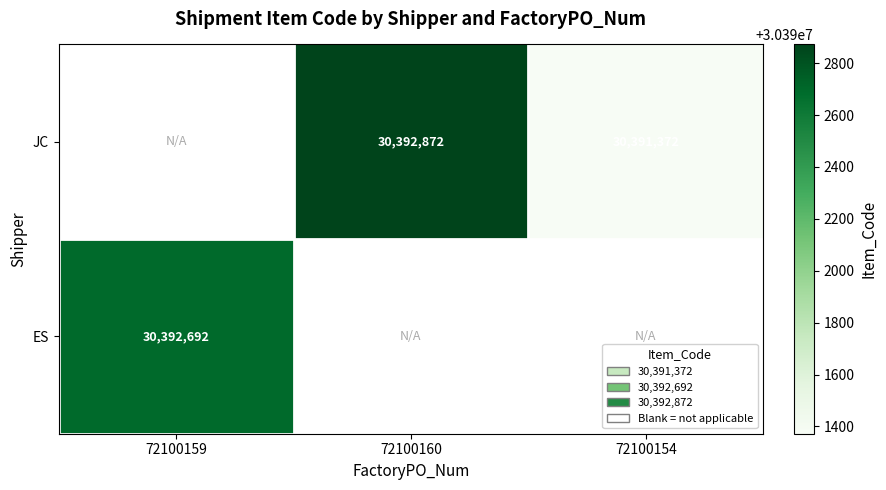

What is the sum of the JC values at 72100160 and 72100154?

60784244